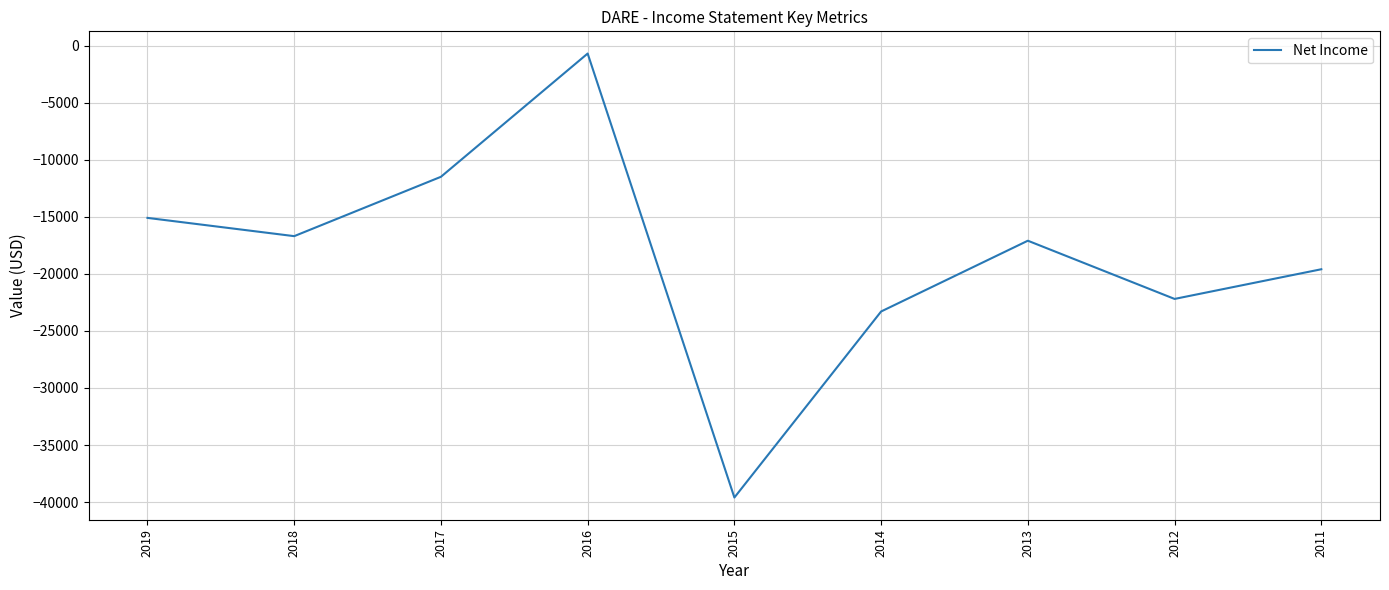

At which category does the data reach its first local peak?

2016